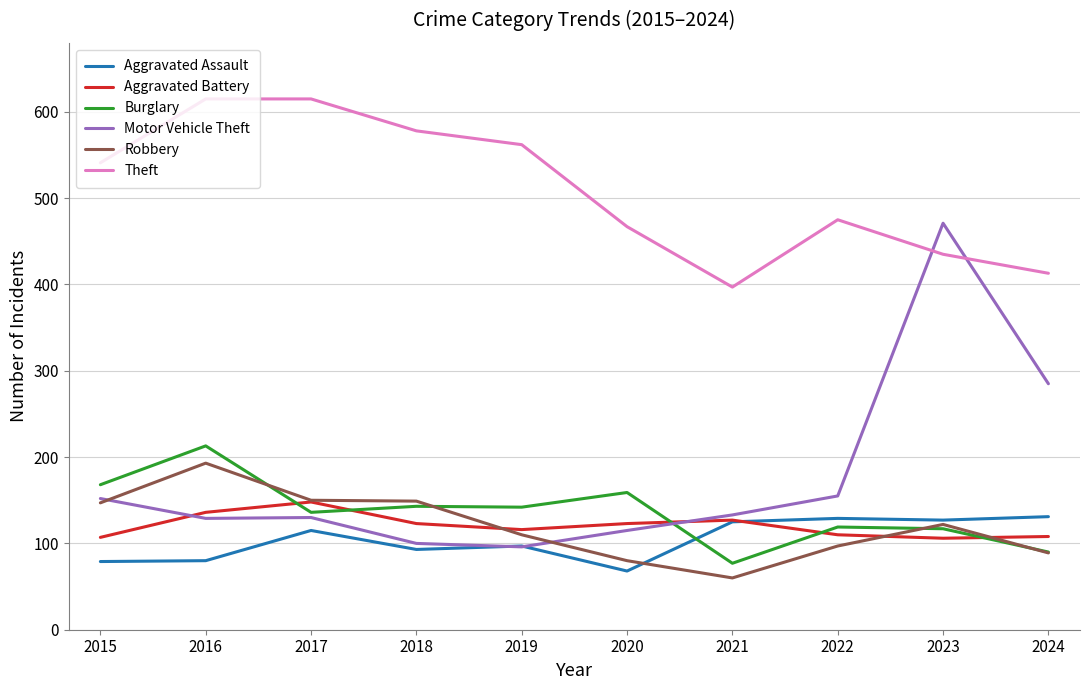

Between which two adjacent categories do Theft and Motor Vehicle Theft first intersect?

2022 and 2023